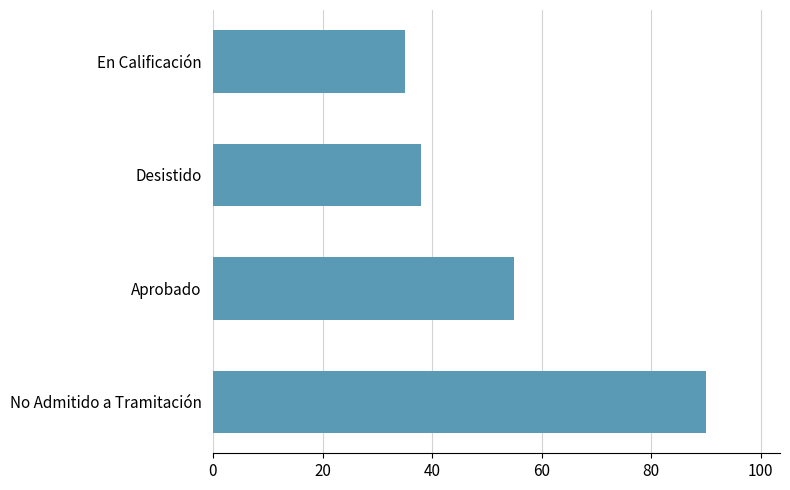

Reading bottom to top, list all the values displayed in this chart.

90	55	38	35